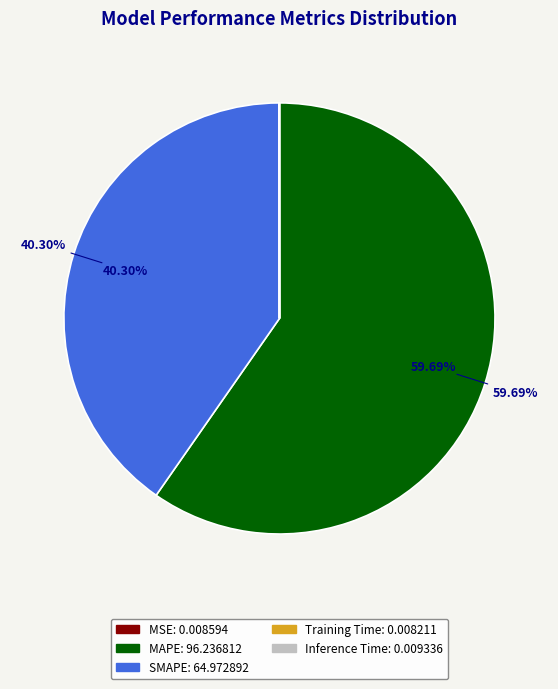

Which category has the biggest portion of the pie?

MAPE